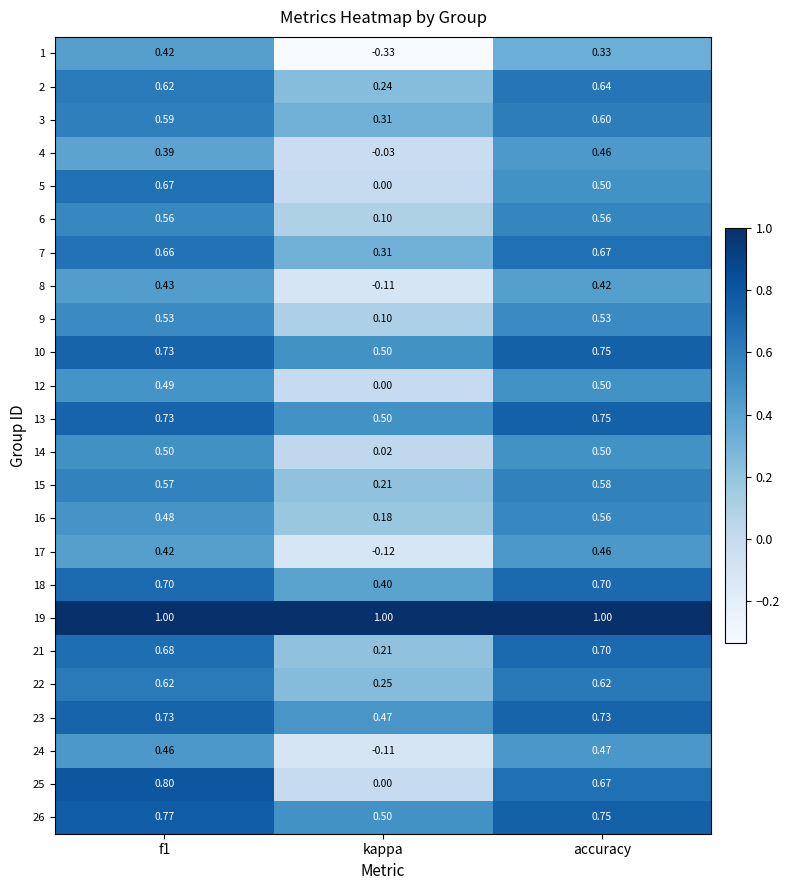

At which category does the chart reach its minimum across all series?

kappa